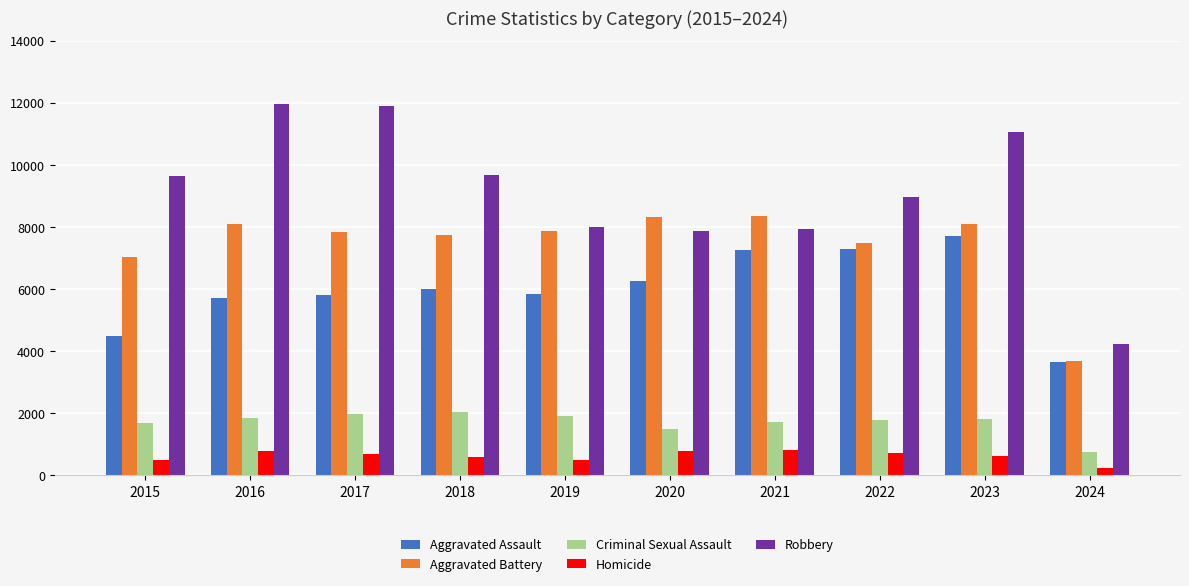

What is the difference between the Robbery values at 2021 and 2019?

75